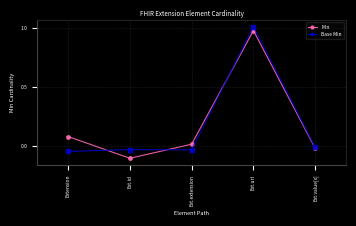

What is the label of the 4th point from the right?

Ext.id